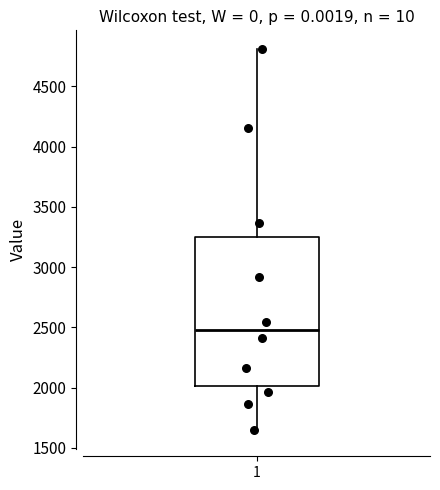

Transcribe this box plot: give where the median line is, the range the box spans, and where the two whiskers end, as read against the y-axis. The values are not printed on the chart, so give them approximately, as read against the axis.

median 2500, box 2000 to 3250, whiskers 1650 to 4800